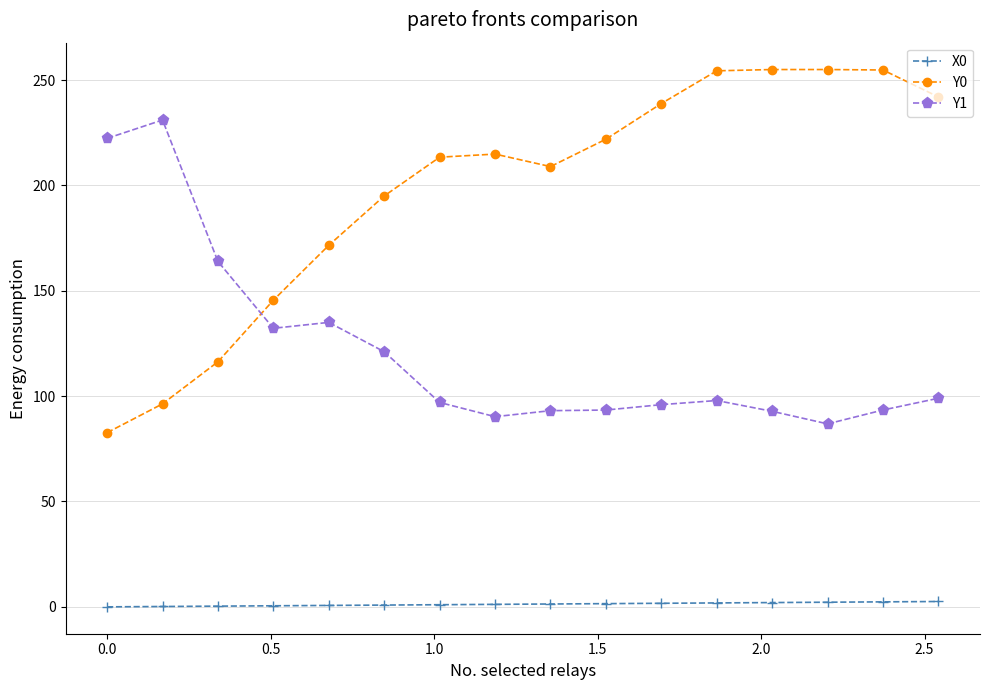

What is the average value of the Y0 series?

197.9